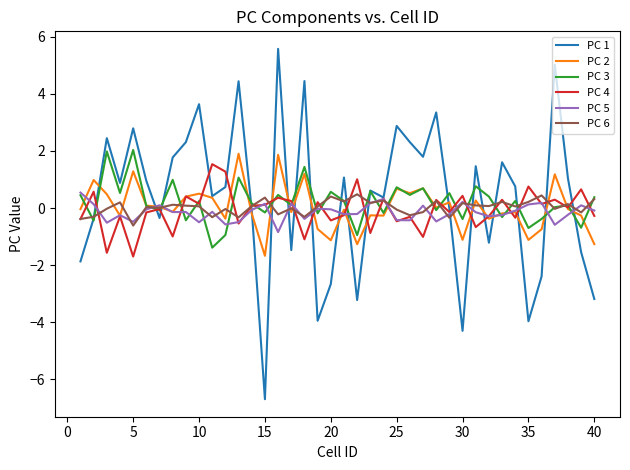

What is the difference between the second highest and minimum values in the PC 1 series?

11.7